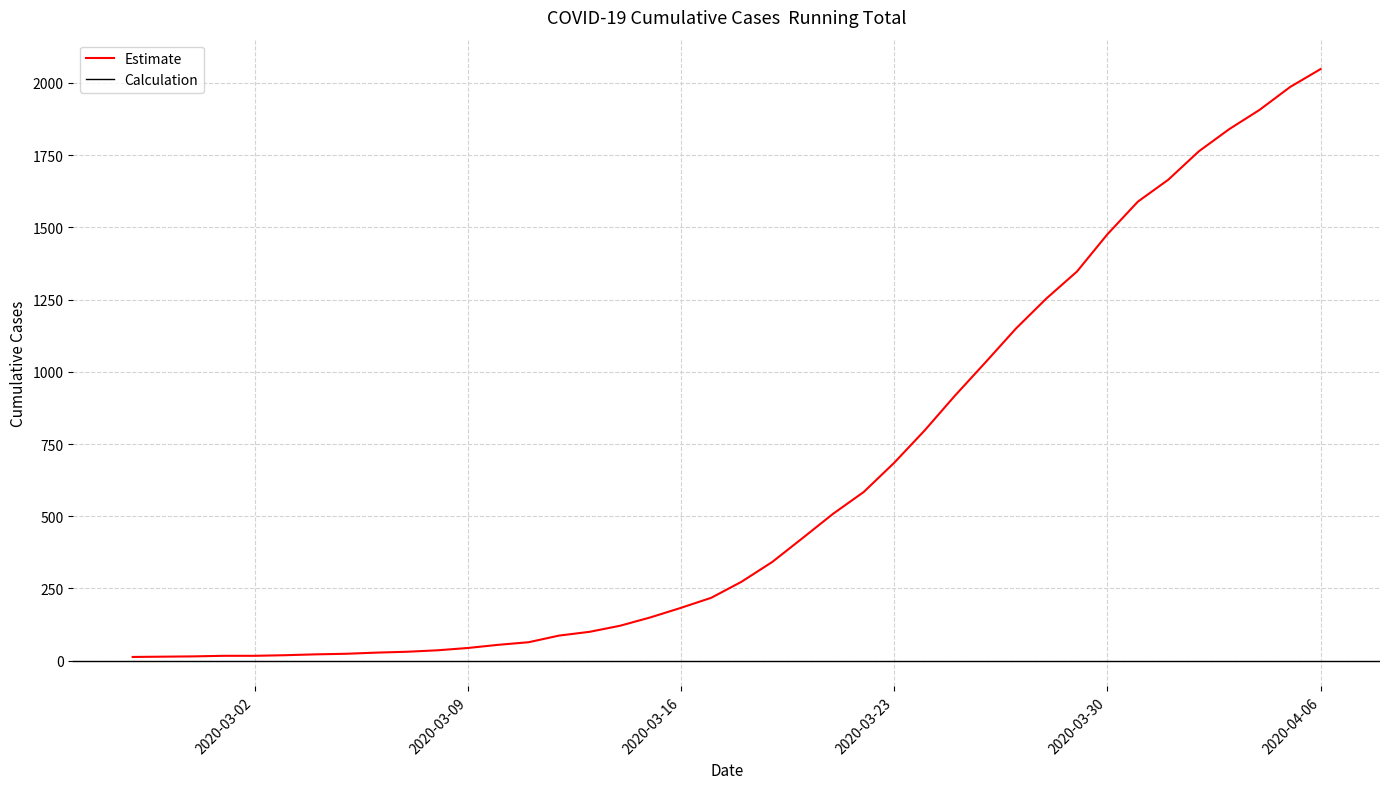

What is the sum of all values?

24850